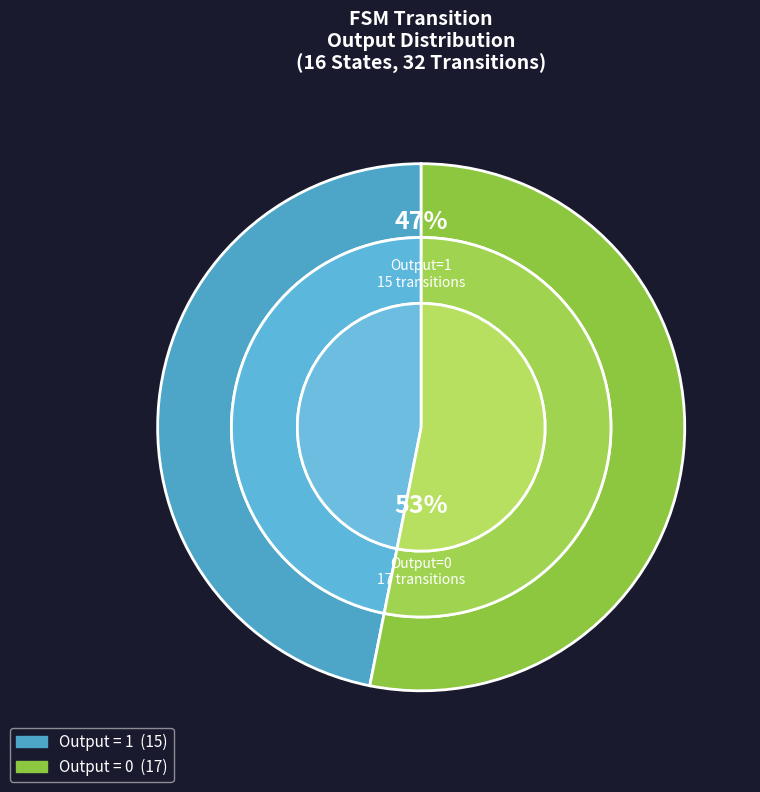

True or false: 10 accounts for 1% of the total.

False